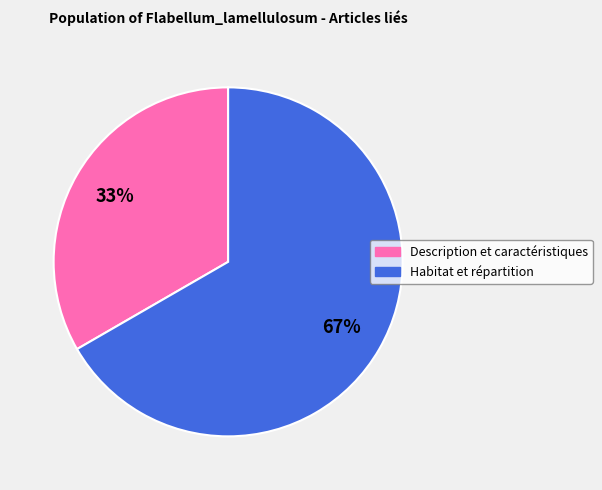

What is the ratio of the value at Habitat et répartition to the value at Description et caractéristiques?

2.0